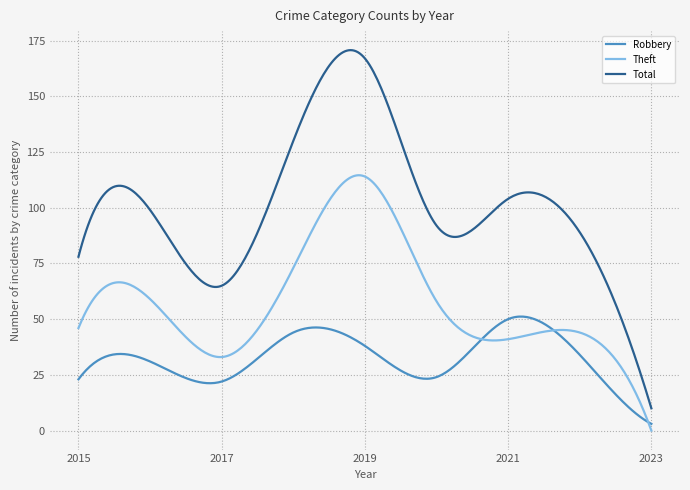

Rank the series by their average value, from highest to lowest.

Total, Theft, Robbery